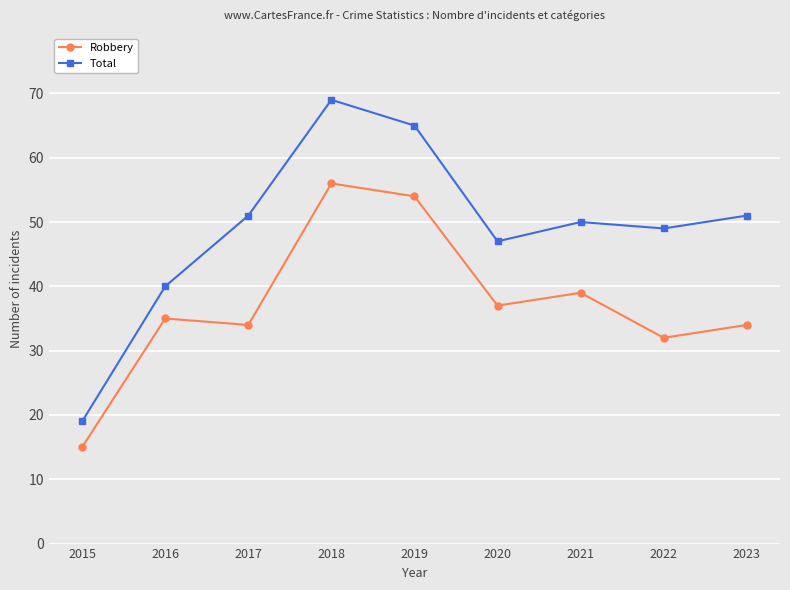

What is the greatest value displayed?

69